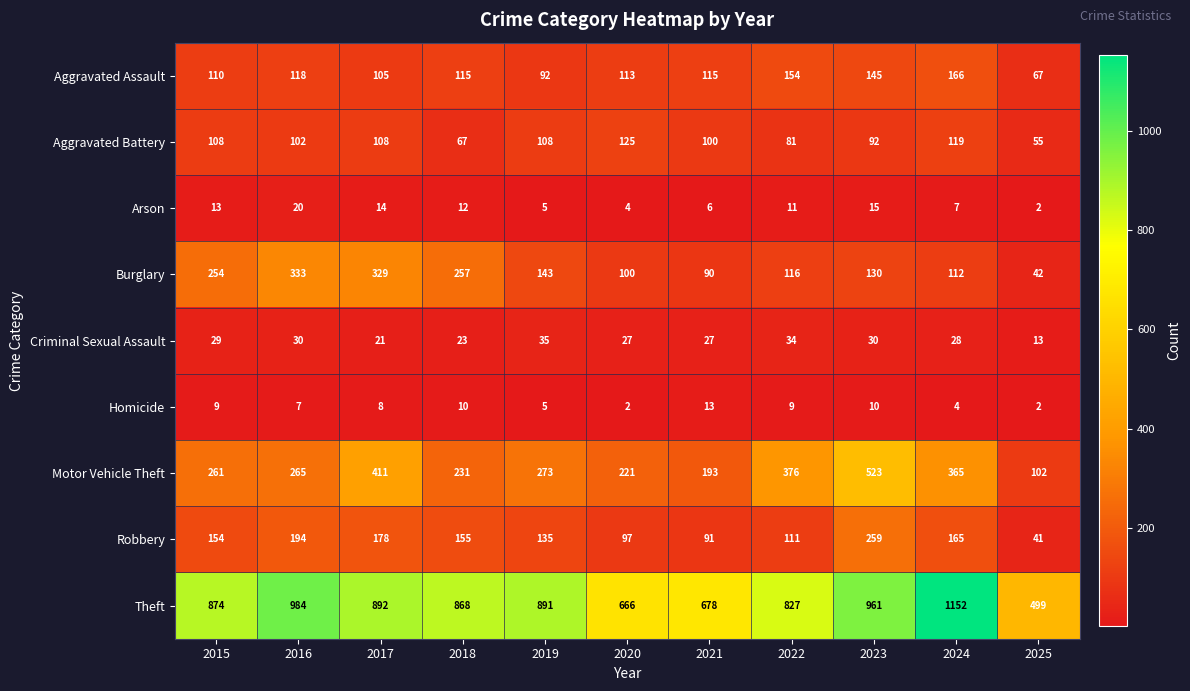

What is the difference between the maximum and minimum values in the Homicide series?

11